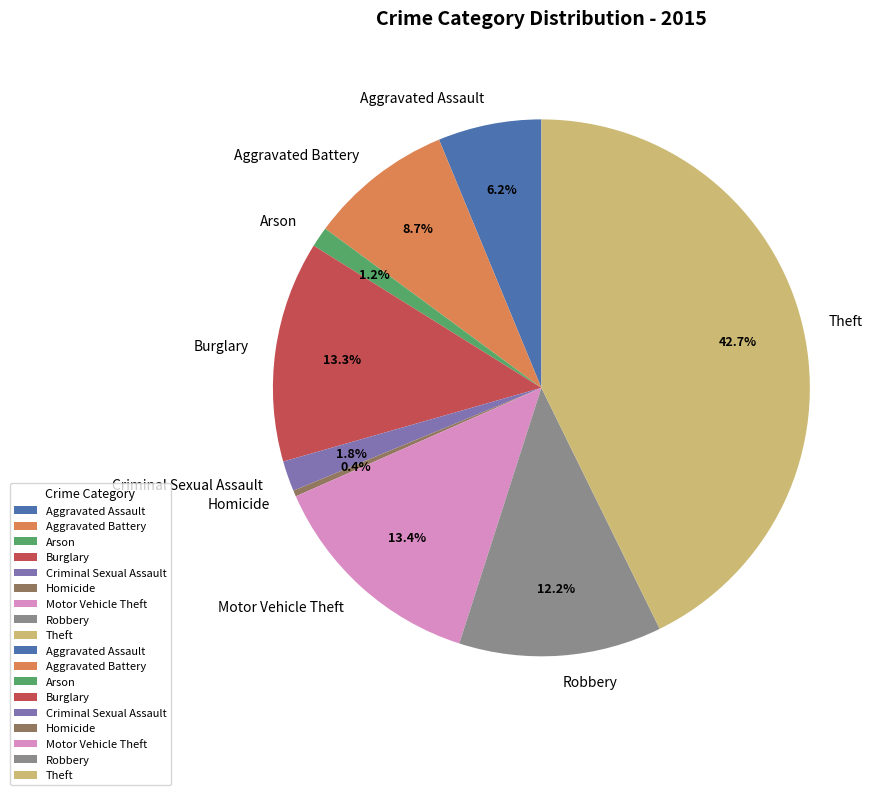

To the nearest percent, what is the difference between the largest and smallest slice percentages?

42%